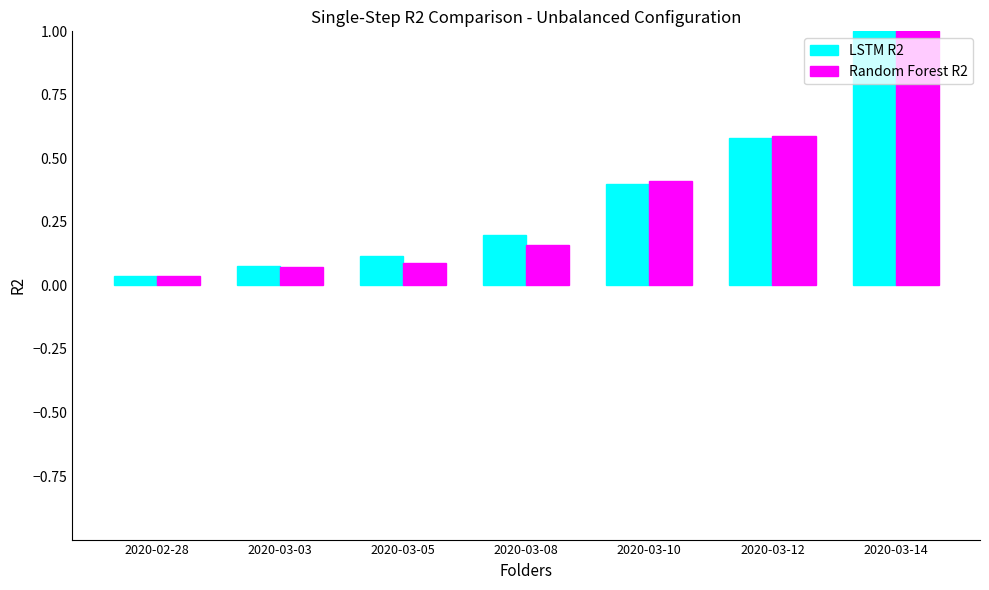

Which series has the largest range (max minus min)?

Random Forest R2